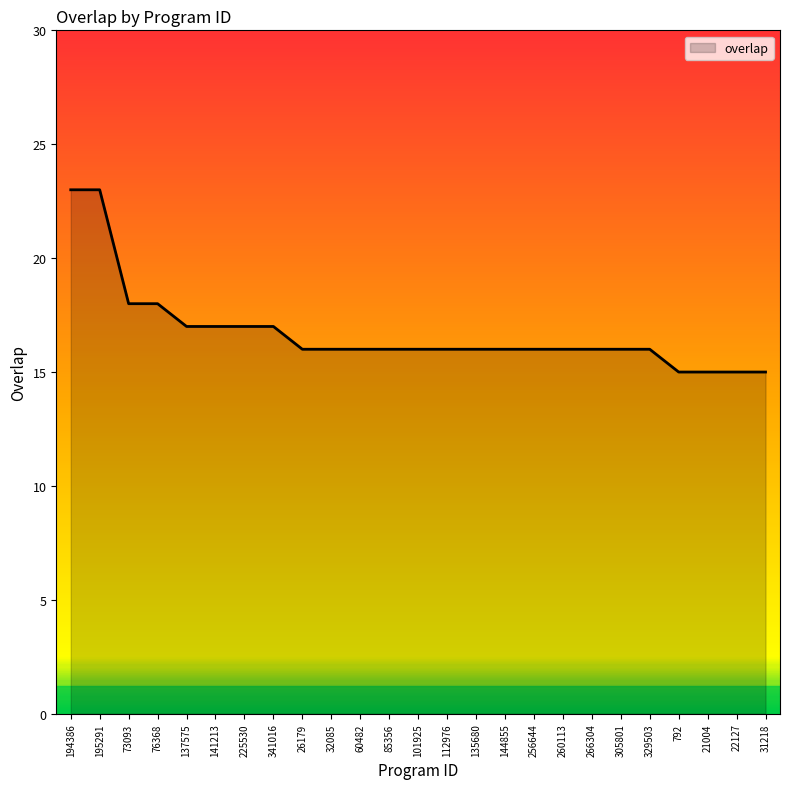

What position from the right is 101925?

13